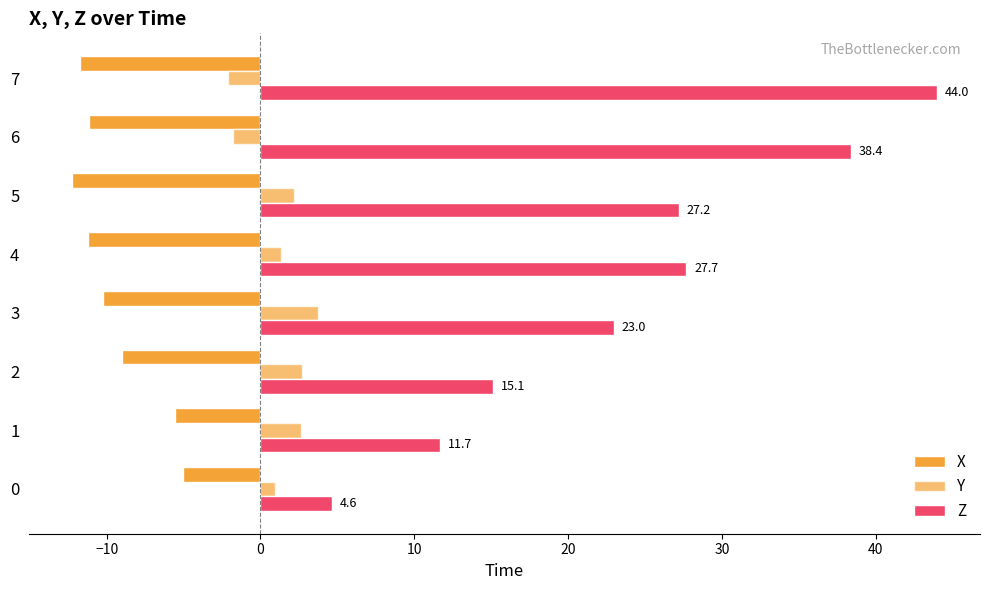

Count the number of data series in this chart.

3